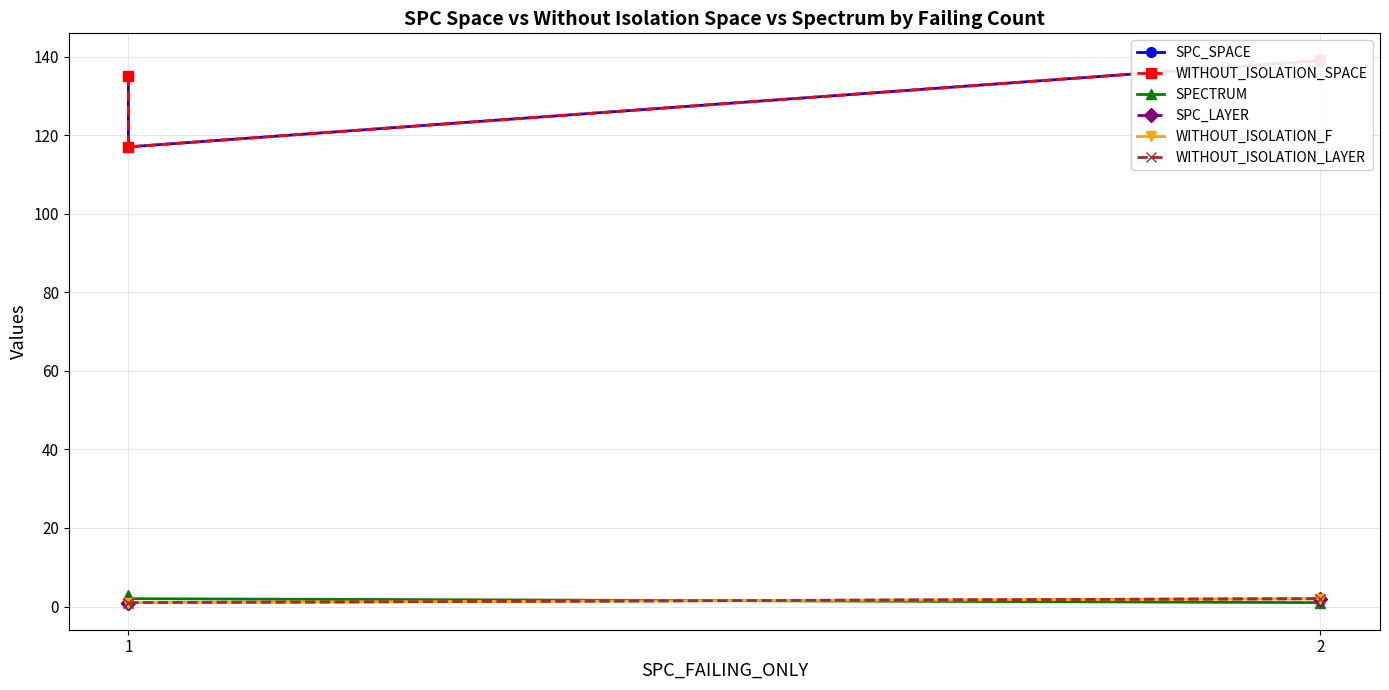

Which has a higher value, 2 or 1?

2